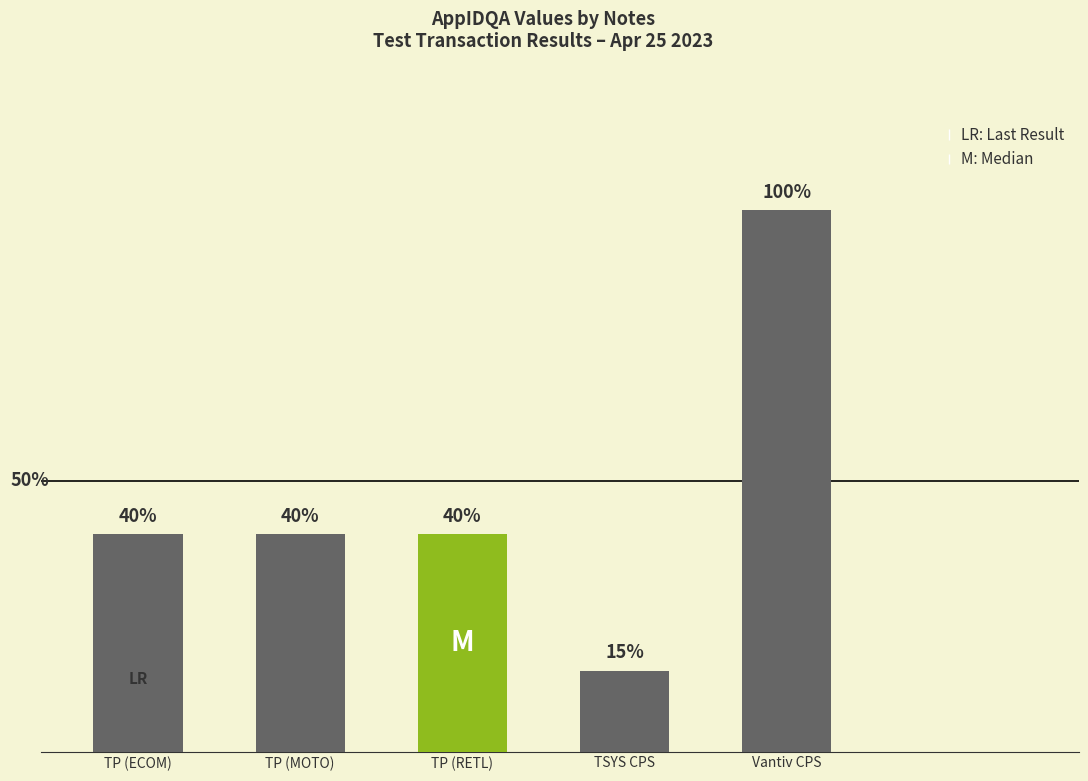

What is the approximate value at TSYS CPS, to the nearest 50?

100